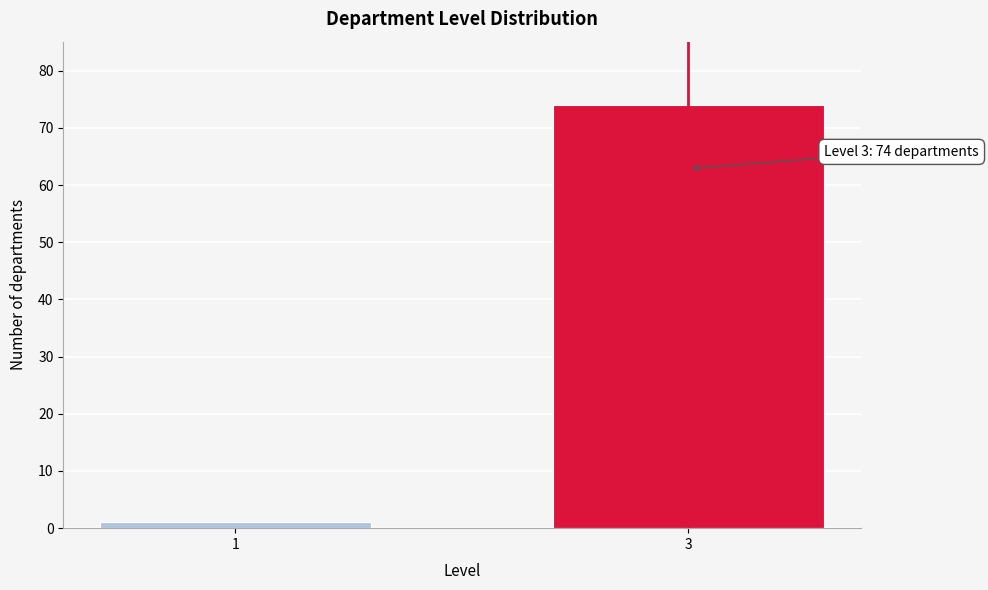

Reading left to right, what are all the values shown in this chart?

1	74